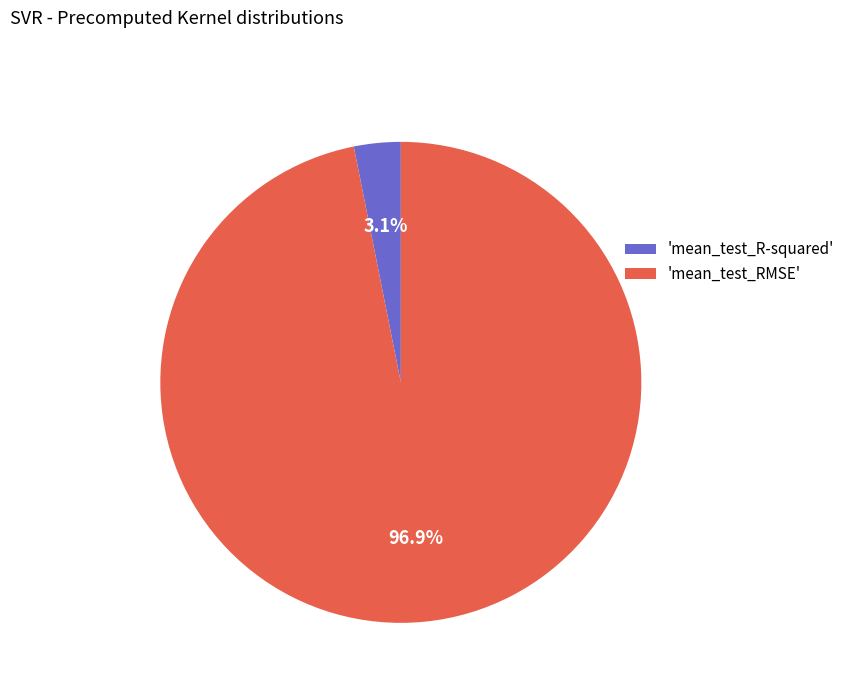

What portion of the pie excludes 'mean_test_RMSE'?

3.1%